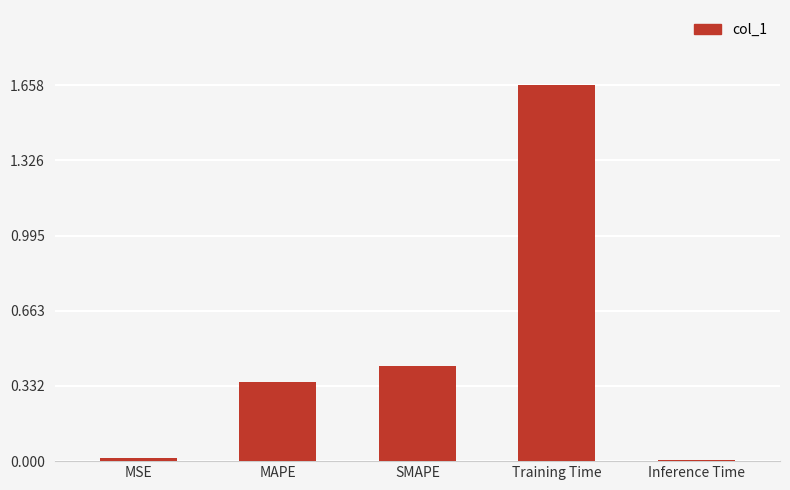

What is the sum of the values at SMAPE and MAPE?

0.8